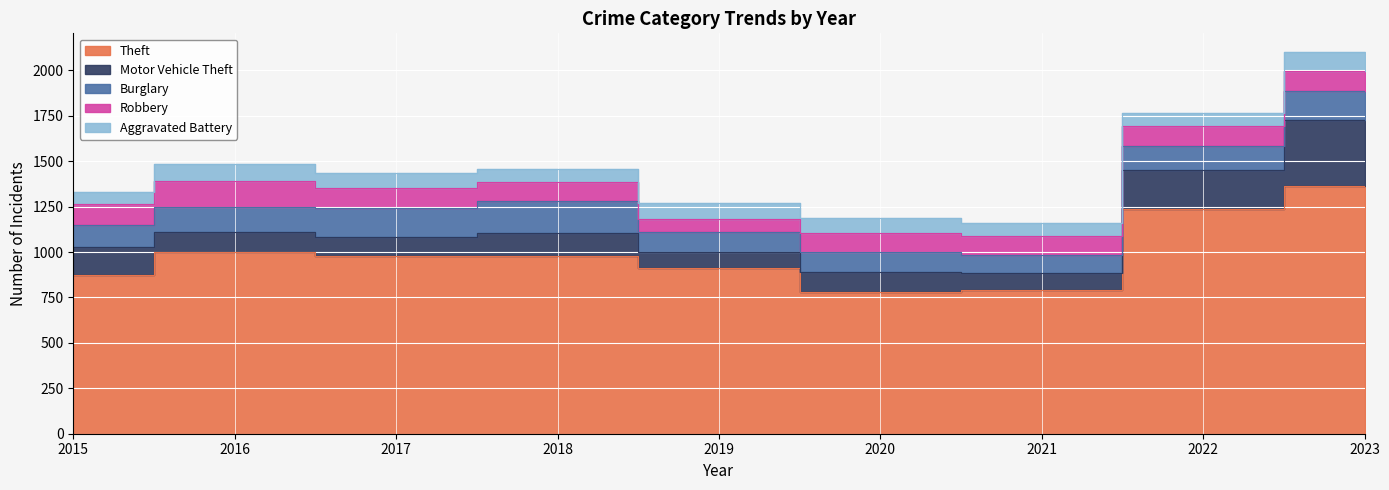

What is the value of the Theft point at the 7th from the left?

791